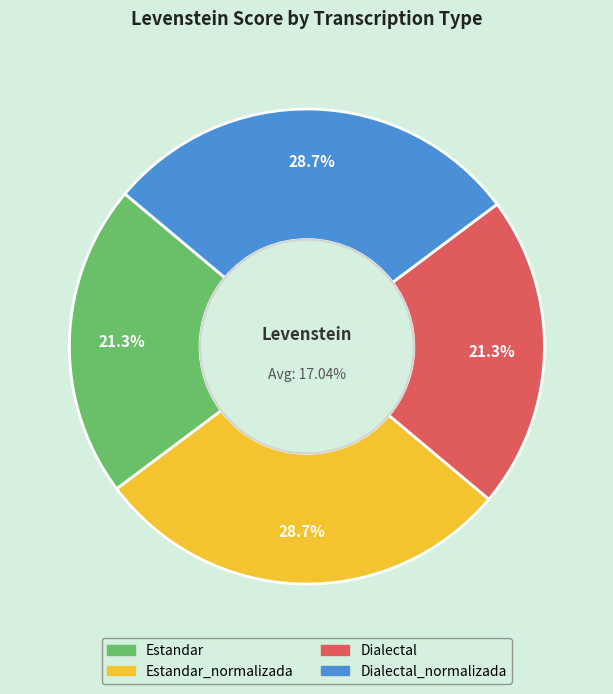

To the nearest percent, what is the average slice percentage?

25%